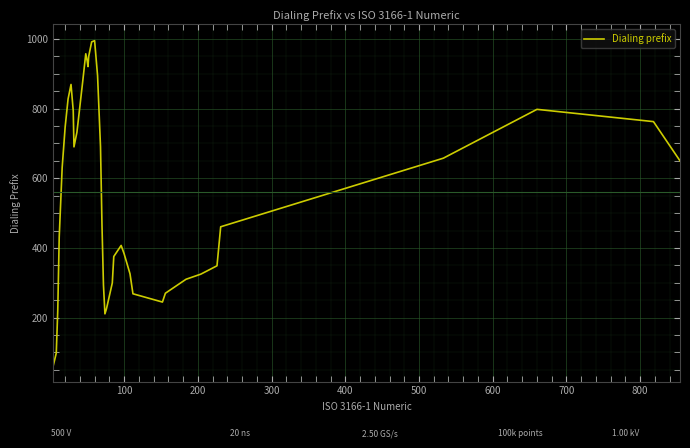

What is the smallest value displayed?

62.6